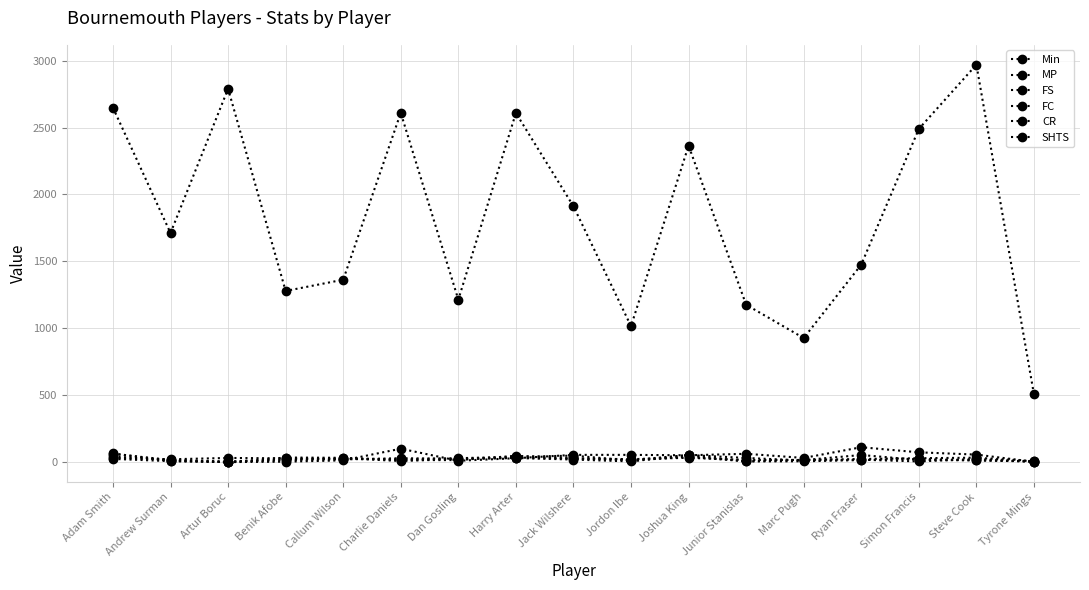

How many values in the MP series are below 27?

8